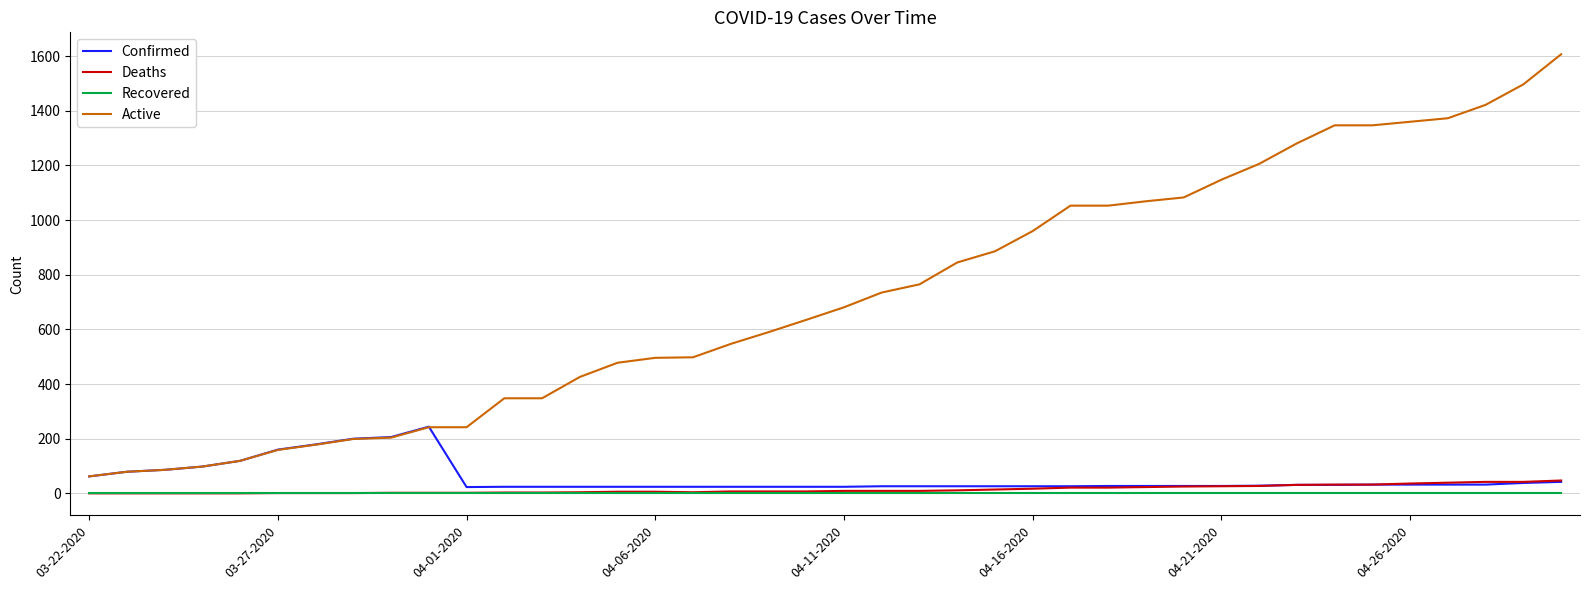

Count the number of categories in the chart.

40